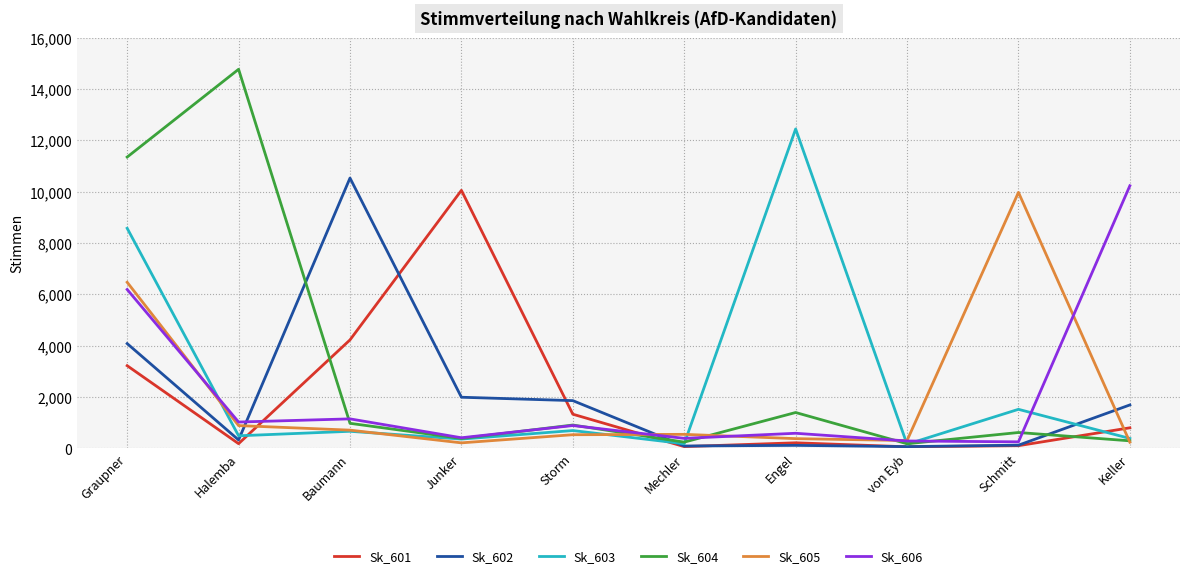

The value of Sk_606 at Baumann is 1150. True or false?

True